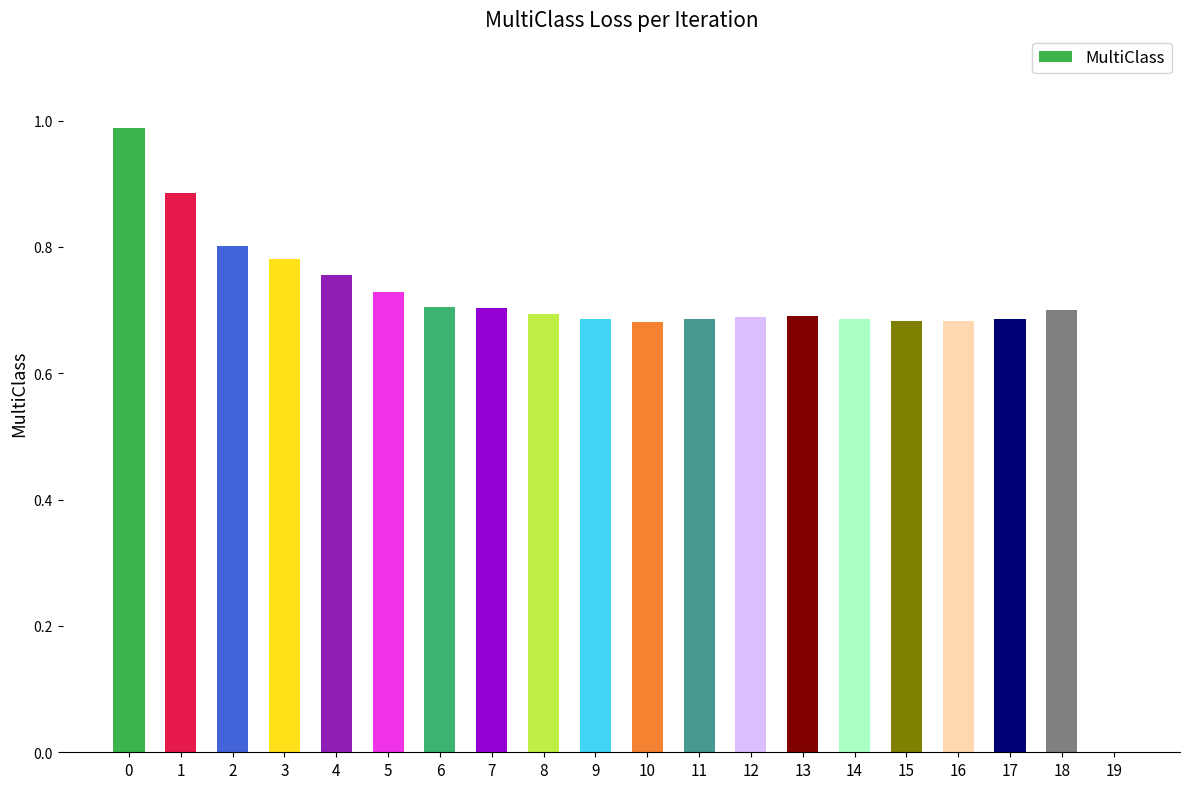

Are the bars horizontal?

No